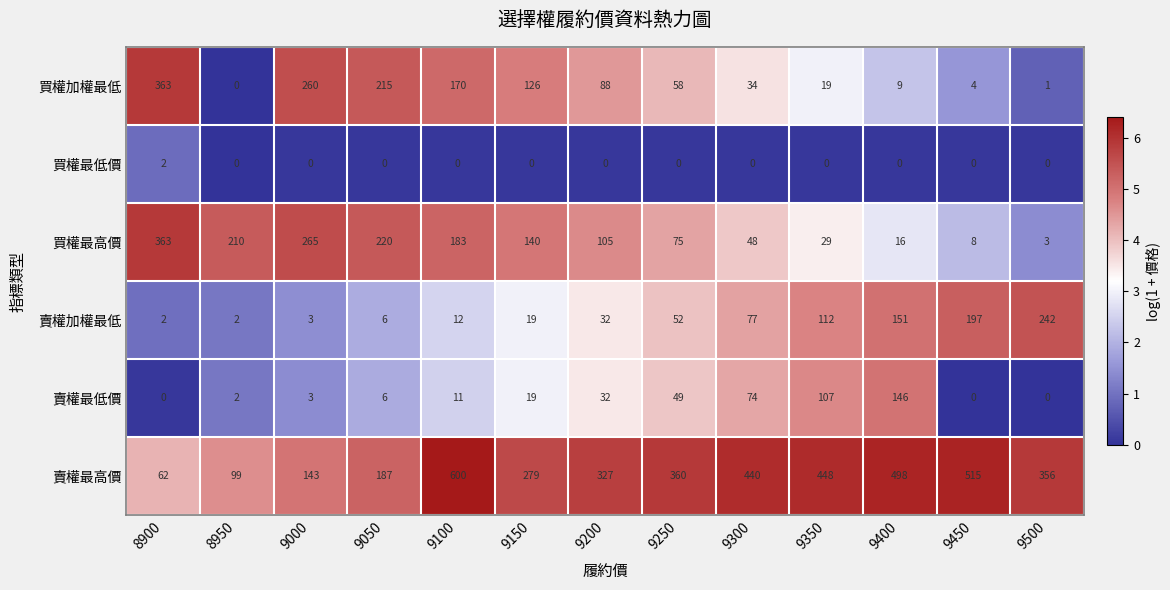

True or false: 買權加權最低 has a value of 4 at 9450.

True